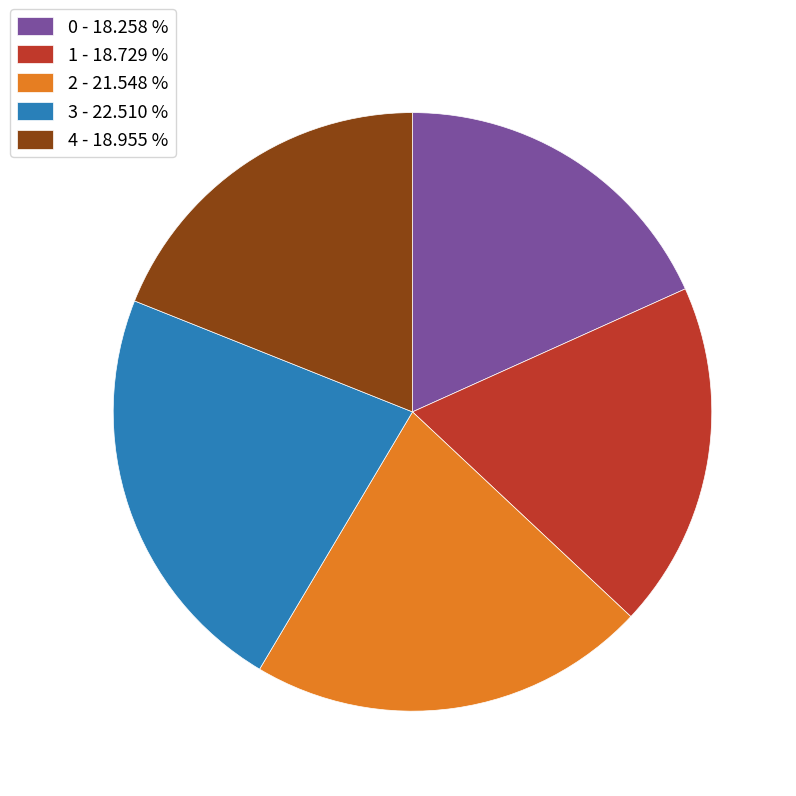

Does 3 represent more than half of the total?

No